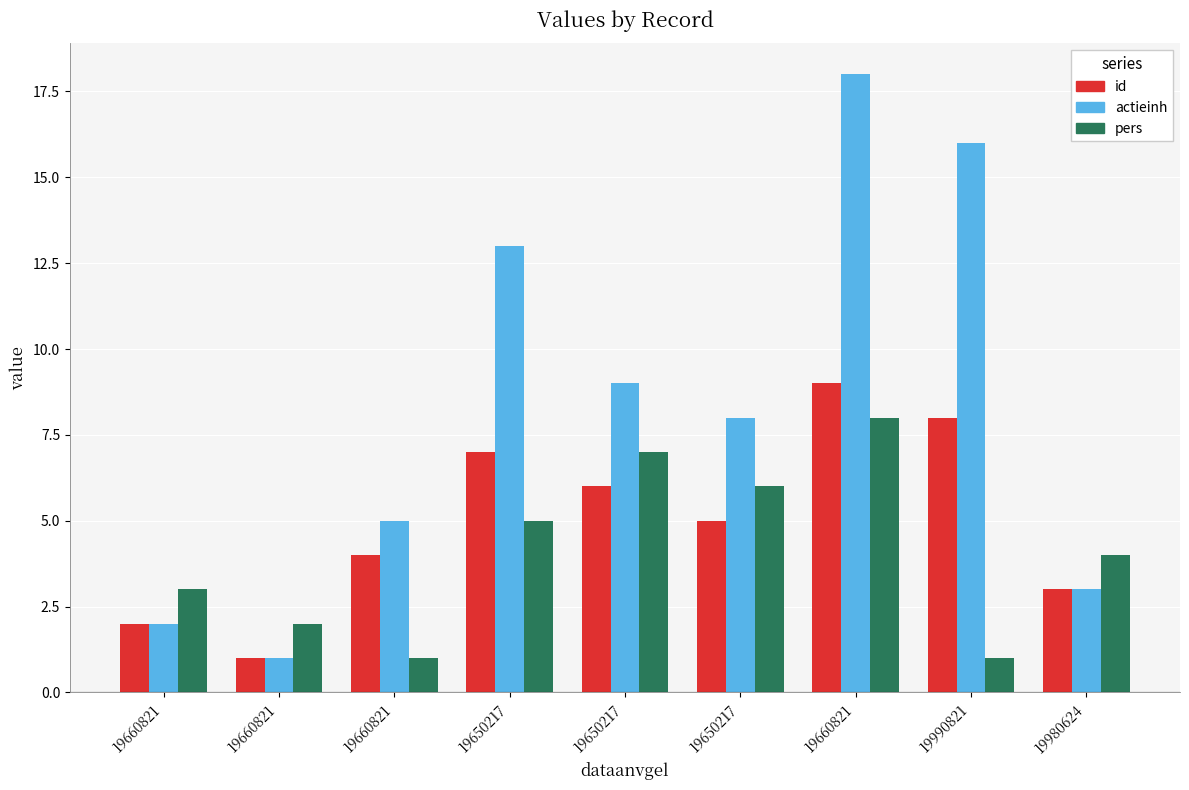

Where is actieinh nearest to the value 9?

19650217